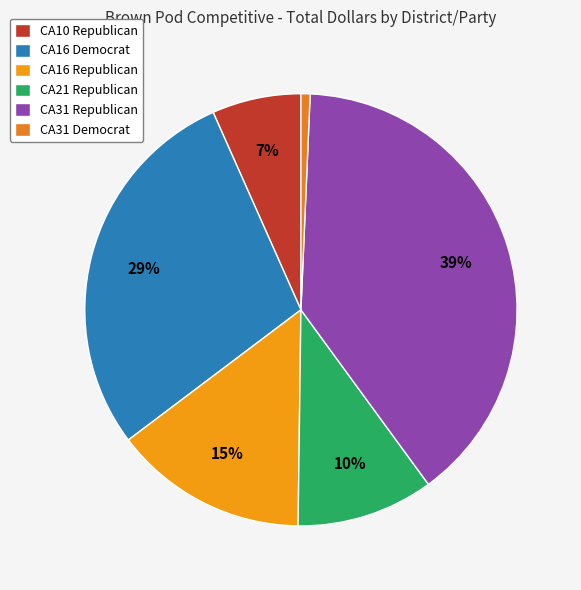

To the nearest percent, what is the difference between the CA31 Republican and CA21 Republican slice percentages?

29%